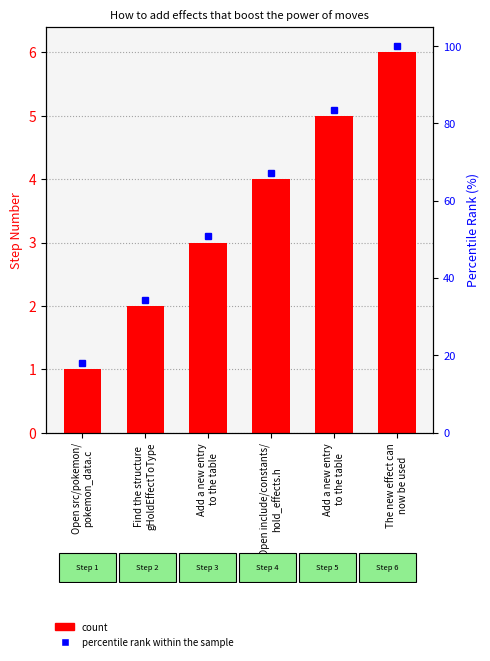

Rank the categories by value from highest to lowest.

The new effect can
now be used, Add a new entry
to the table, Open include/constants/
hold_effects.h, Add a new entry
to the table, Find the structure
gHoldEffectToType, Open src/pokemon/
pokemon_data.c